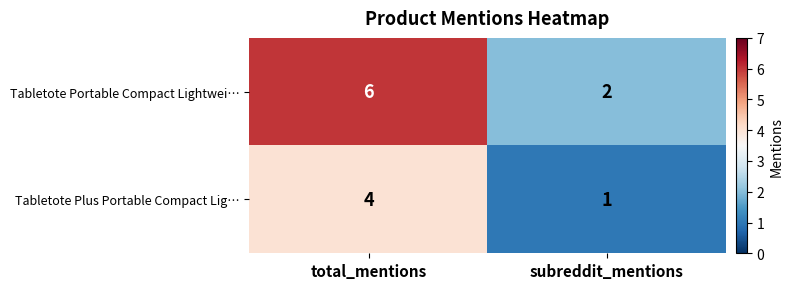

At which label is Tabletote Plus Portable Compact Lig… closest to 2?

subreddit_mentions